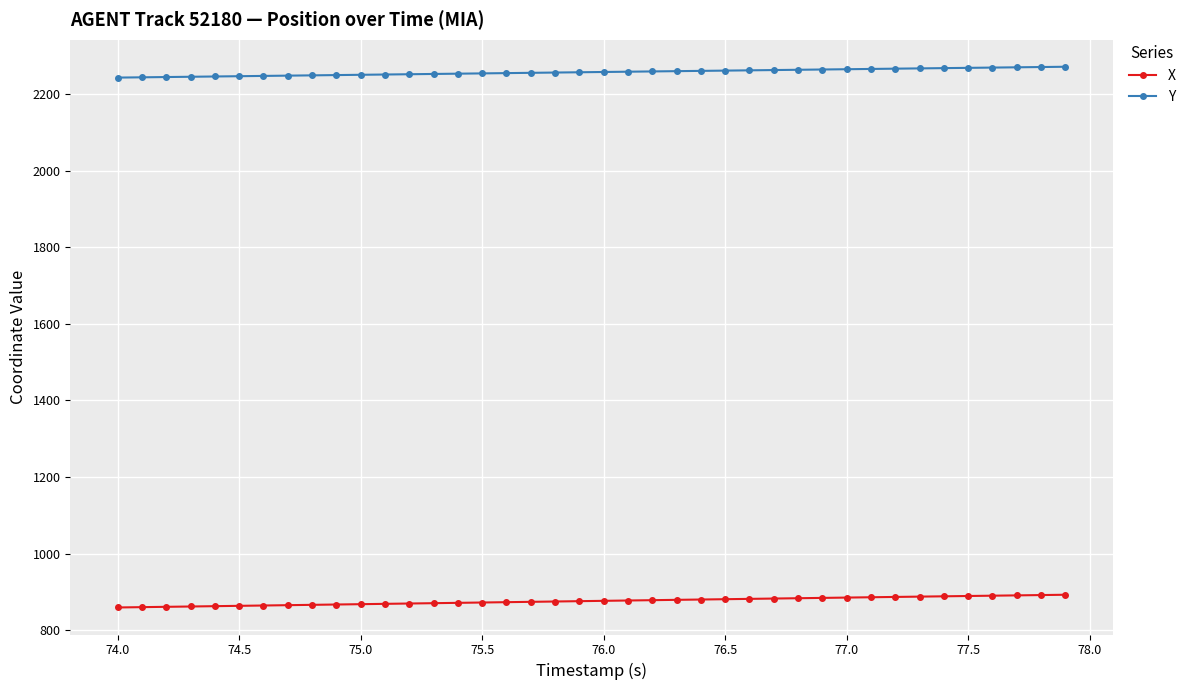

What is the sum of all X values?

35041.3